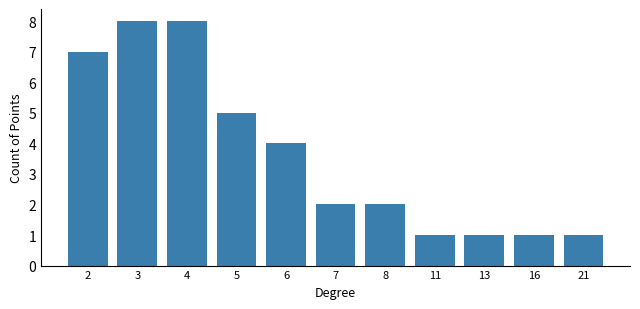

How many values are between 1 and 7?

9